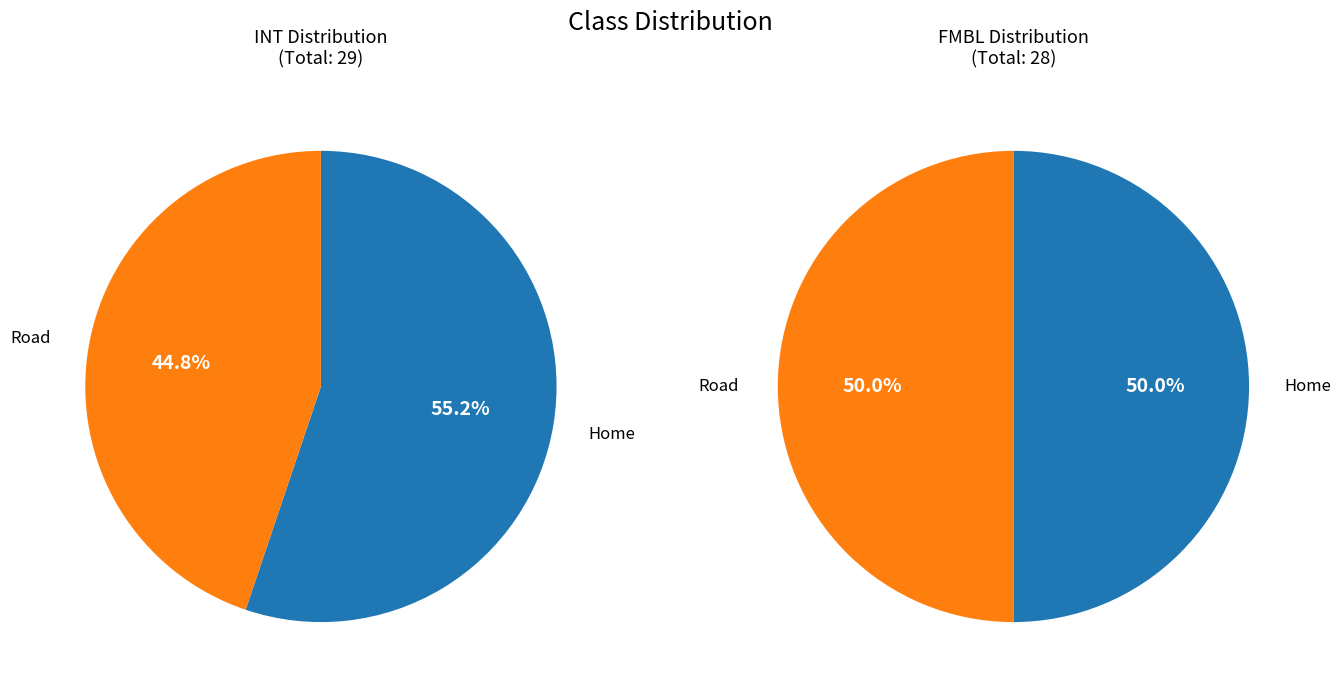

Which series has the largest range (max minus min)?

INT